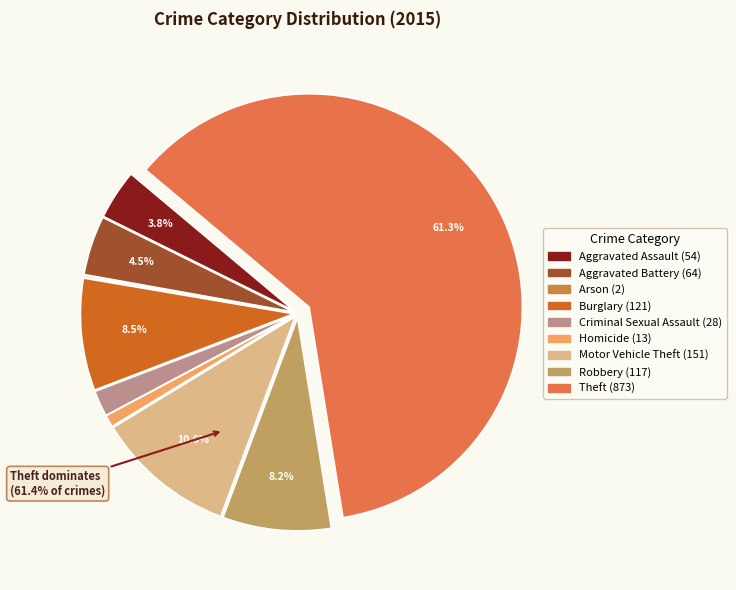

What percentage do Theft and Aggravated Assault together represent?

65.1%